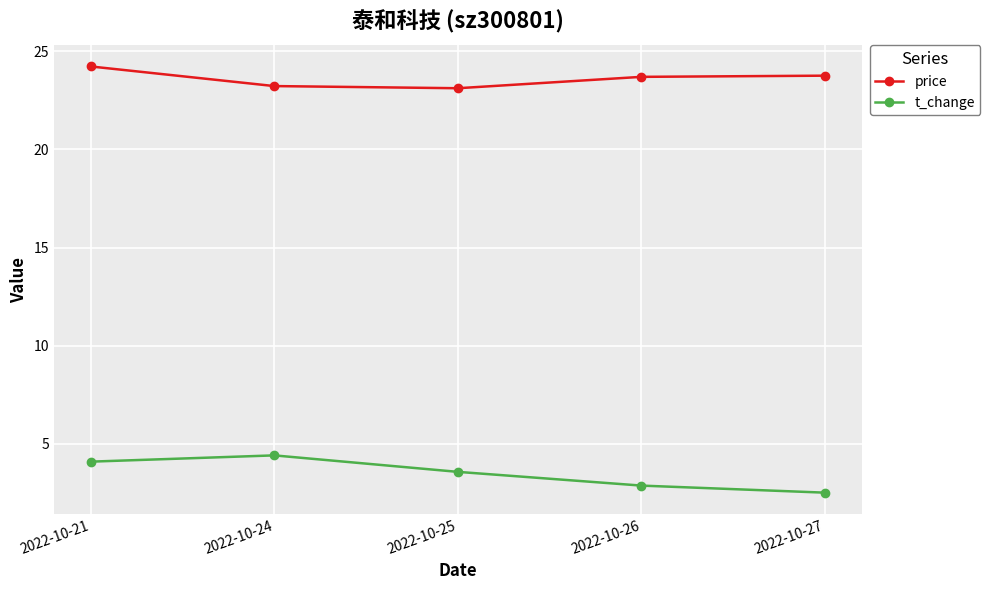

At 2022-10-25, list the series in order from largest to smallest.

price, t_change